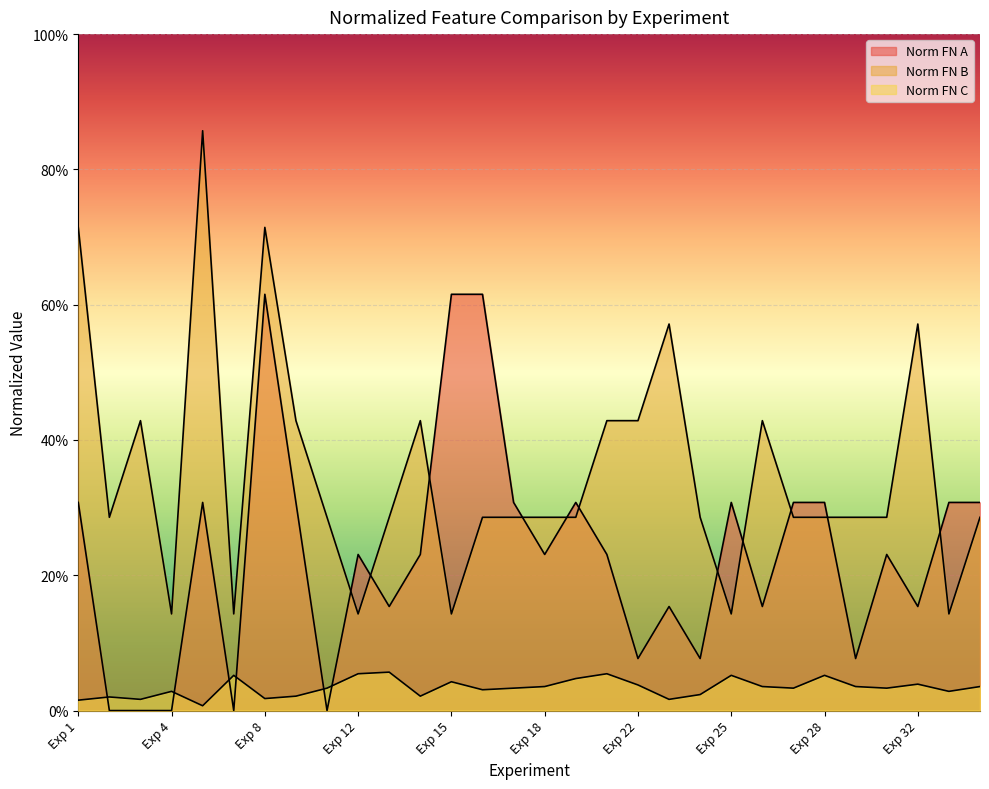

How many lines are shown in the chart?

3